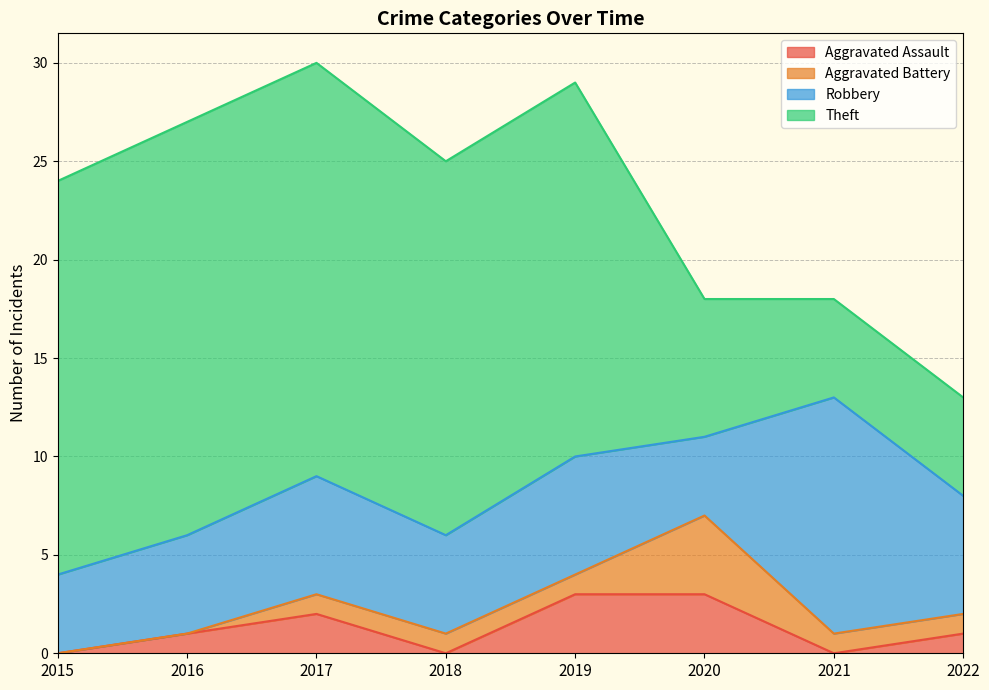

How many lines are shown in the chart?

4